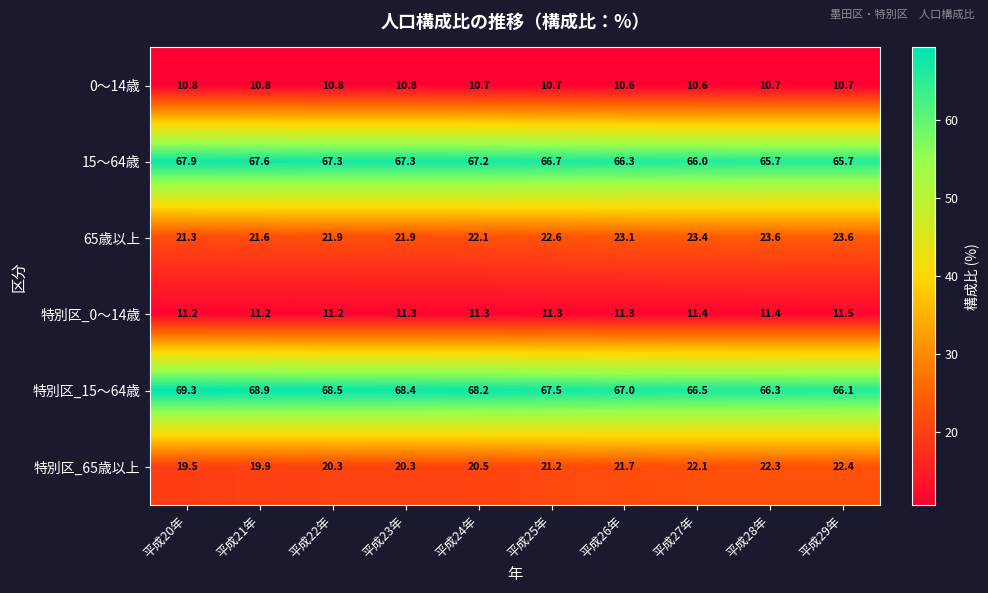

What value does the 0～14歳 series have at 平成25年?

10.7